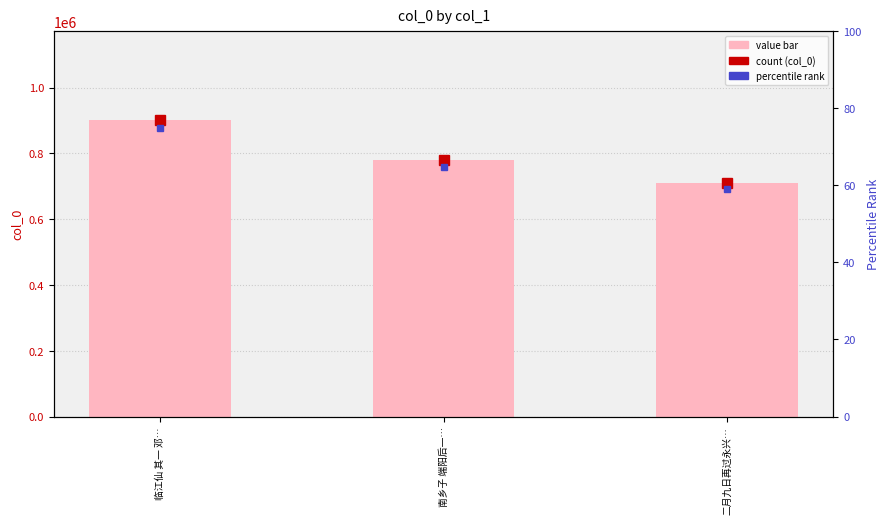

Where does the data first go above 779453?

临江仙 其一 邓…